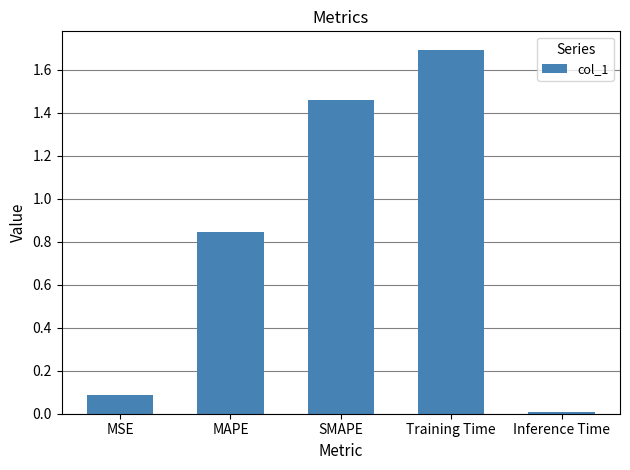

What position from the right is Training Time?

2